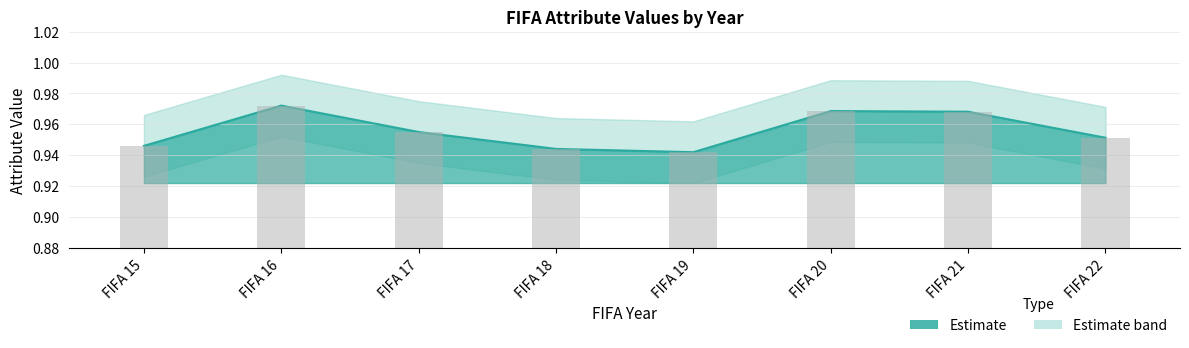

The value of Estimate_upper at FIFA 21 is 1.0. True or false?

True